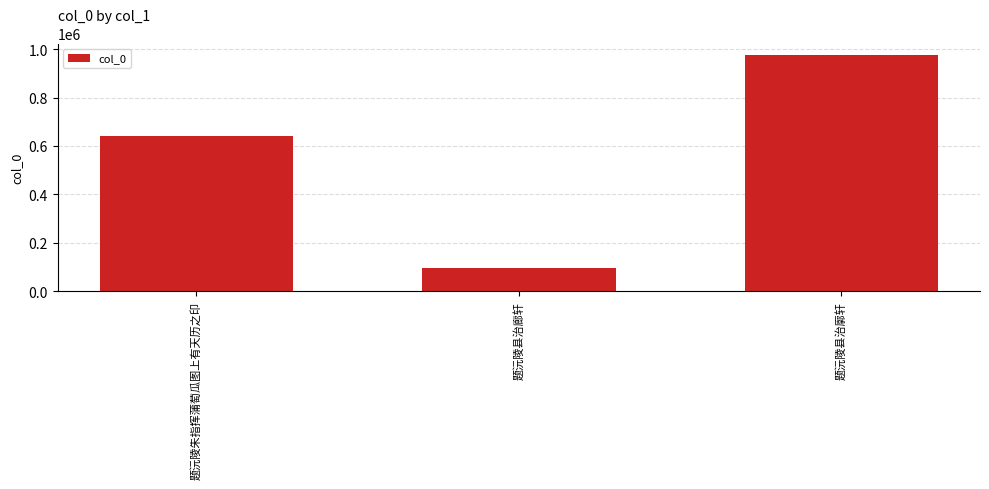

How many categories are shown in the chart?

3